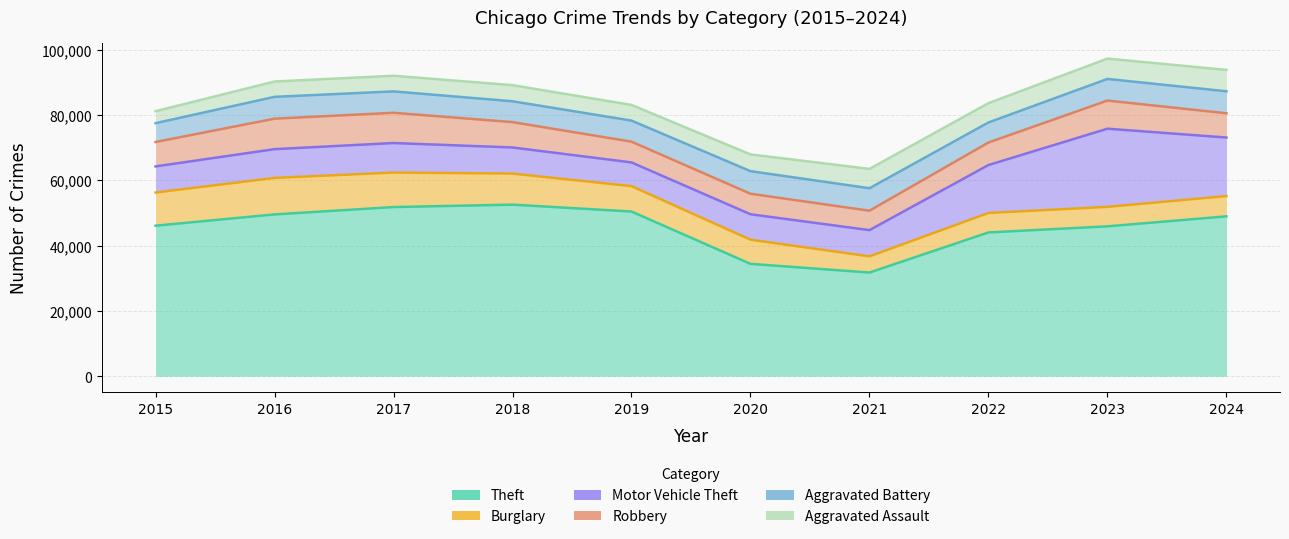

The Motor Vehicle Theft series shows 14683 at 2022. True or false?

True